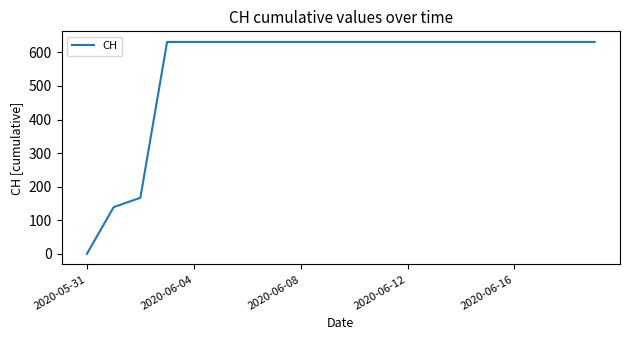

What is the maximum value shown in the chart?

631